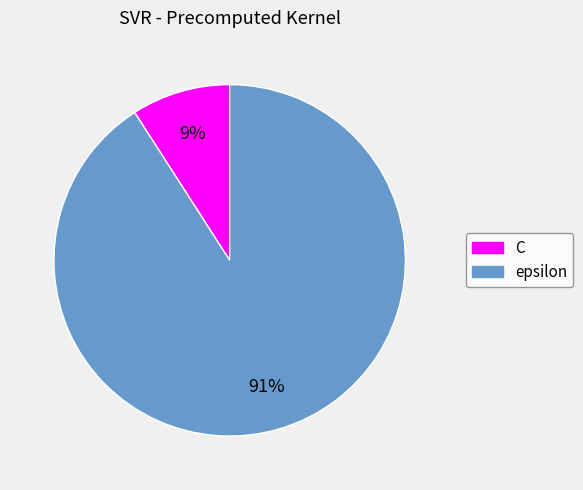

Which has a higher value, epsilon or C?

epsilon